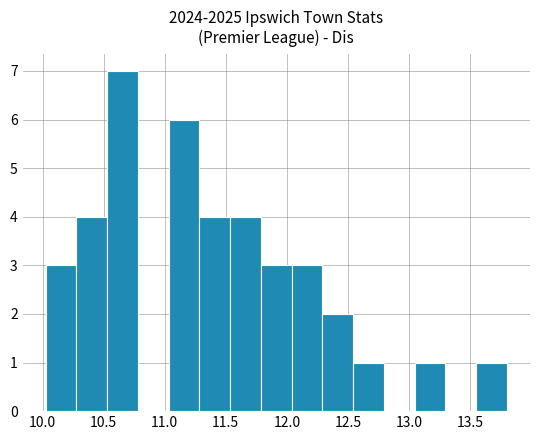

How tall is the bar that spans 12.30 to 12.55 on the x-axis? Neither the bar edges nor the heights are printed on the chart, so give them approximately, as read against the axes.

2